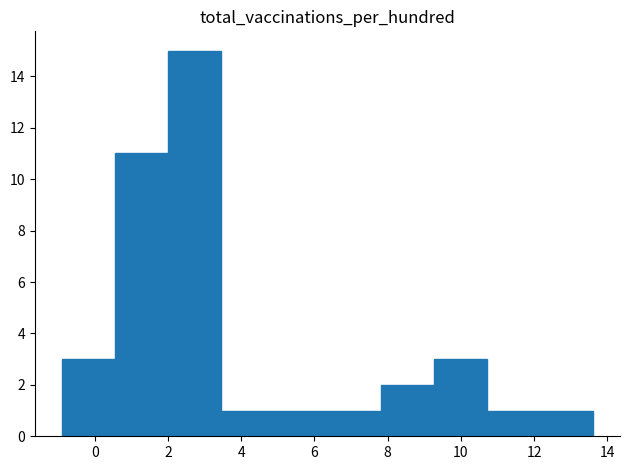

How tall is the bar that spans 6.4 to 7.8 on the x-axis? Neither the bar edges nor the heights are printed on the chart, so give them approximately, as read against the axes.

1